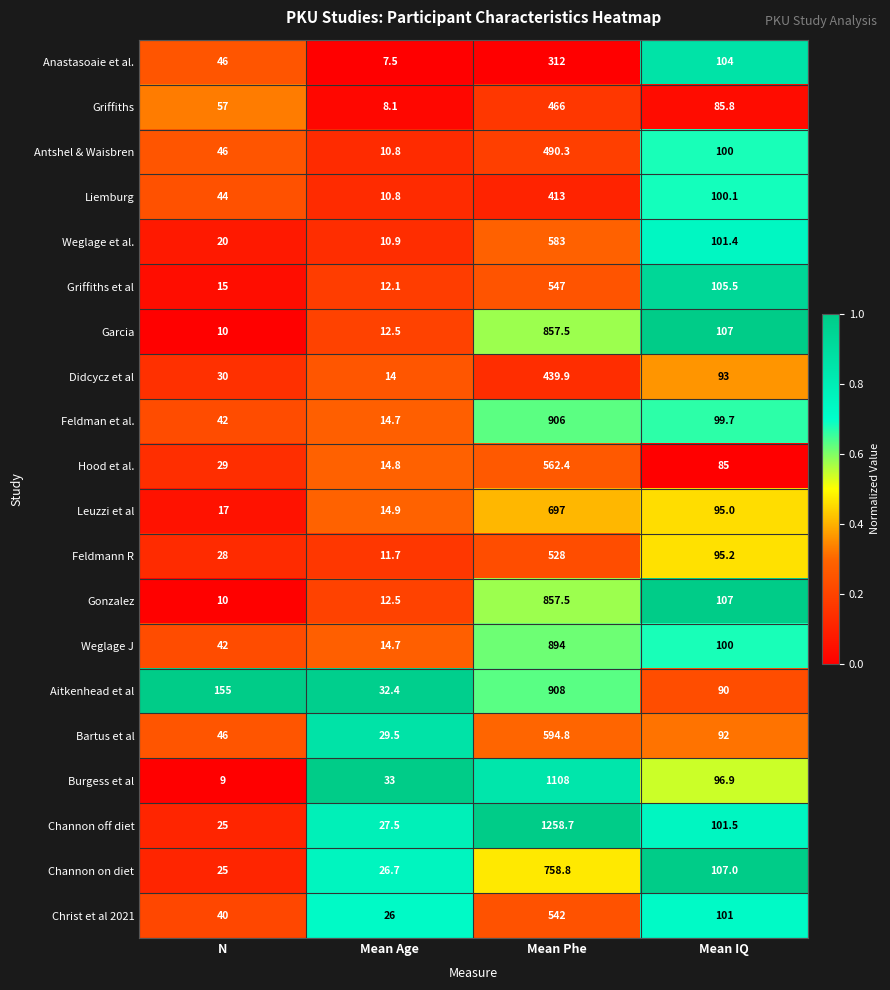

How many categories are shown in the chart?

4